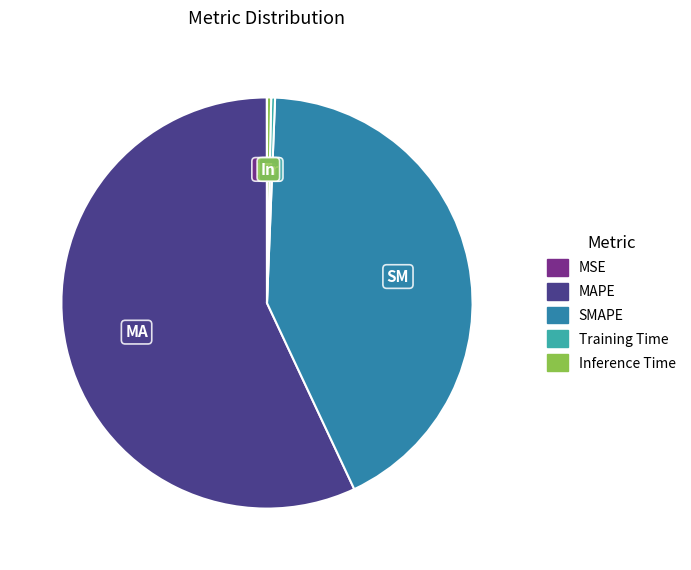

Which category has the biggest portion of the pie?

MAPE